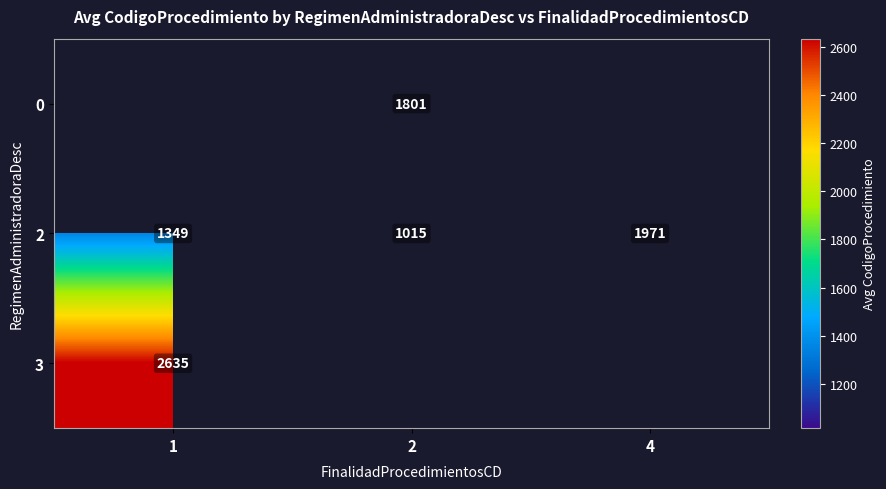

True or false: 2 has a value of 732.2 at 4.

False